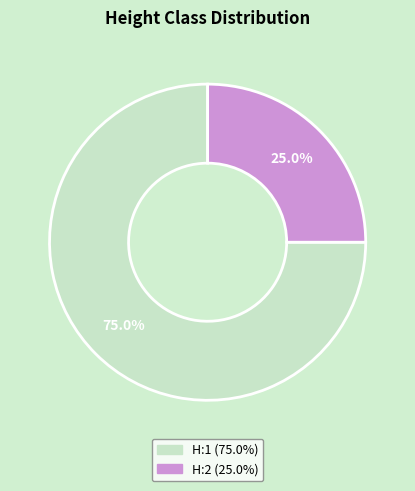

How many slices are in this pie chart?

2